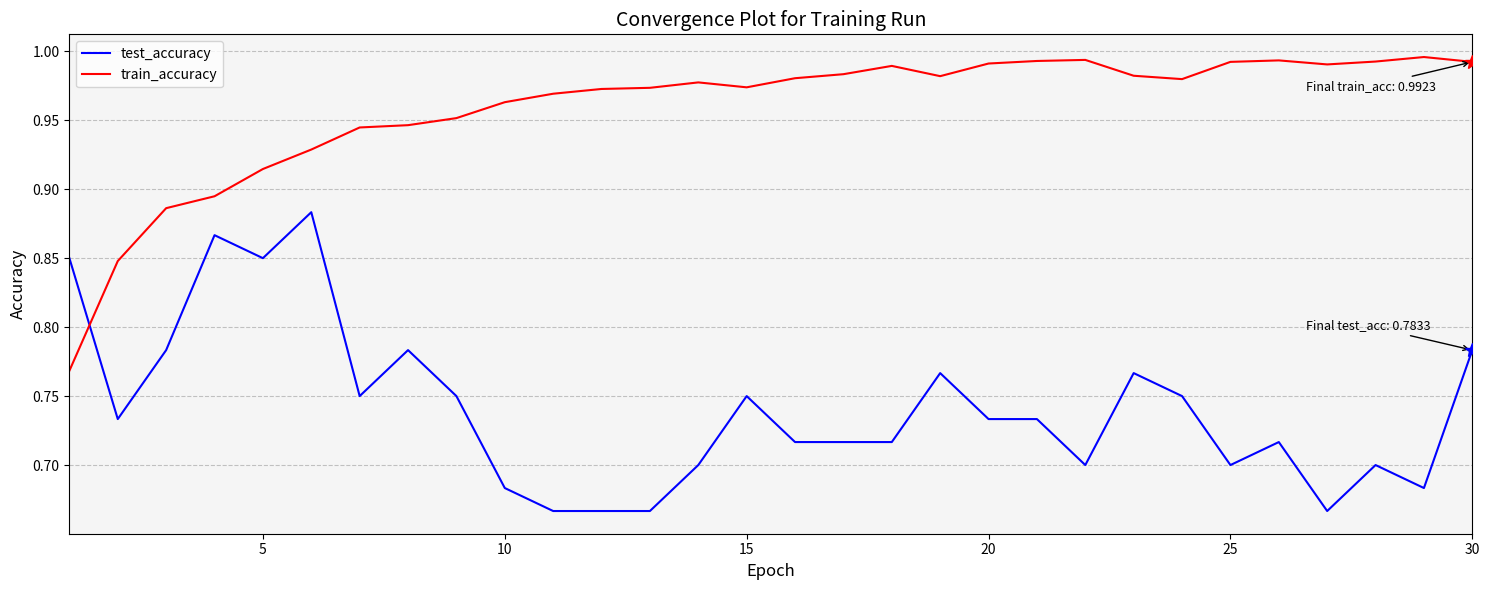

List the series in order of their peak value, highest first.

train_accuracy, test_accuracy